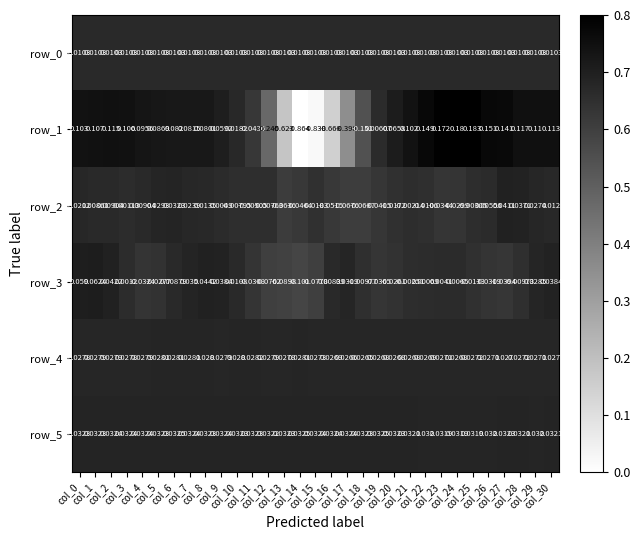

Where is row_5 nearest to the value 0?

col_24